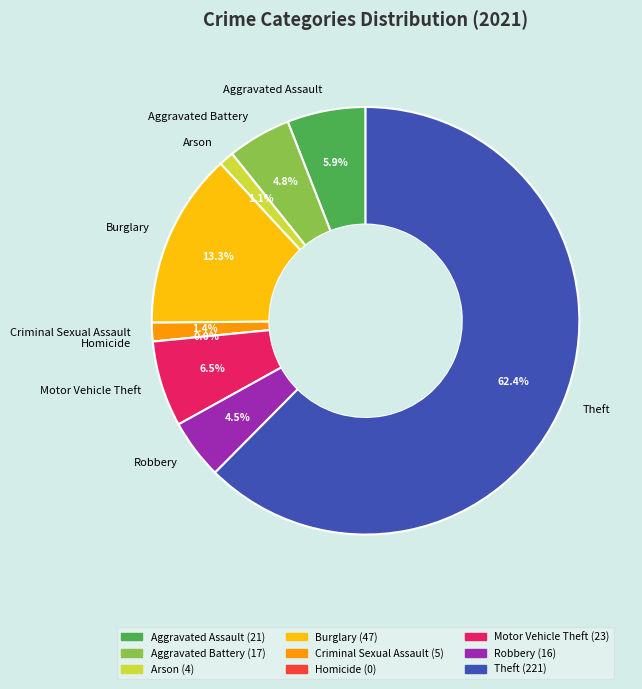

Which has a higher value, Aggravated Assault or Robbery?

Aggravated Assault